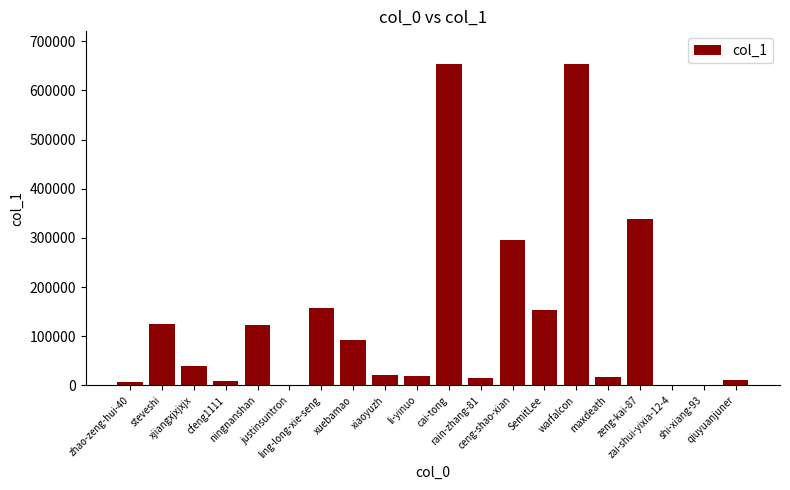

What is the sum of all values?

2728069